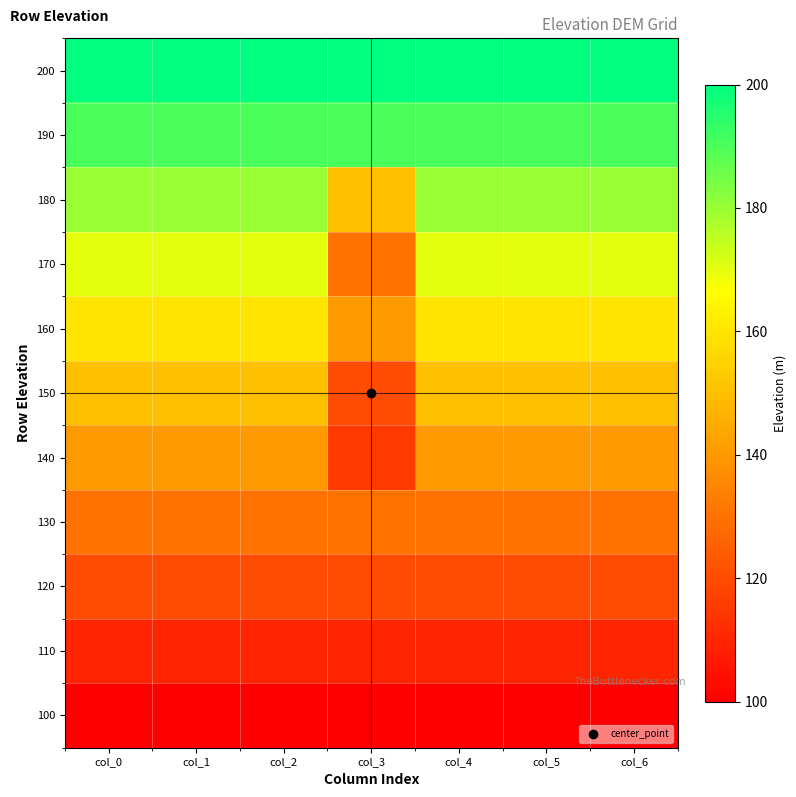

Rank the series at col_5 from lowest to highest value.

100, 110, 120, 130, 140, 150, 160, 170, 180, 190, 200